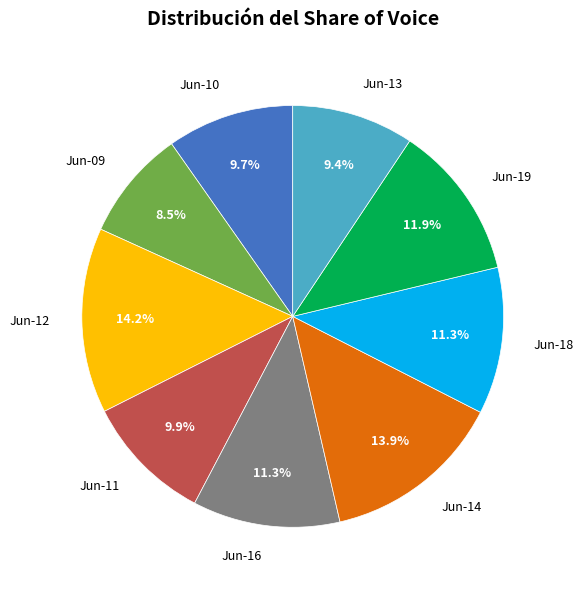

Does any single category account for the majority?

No